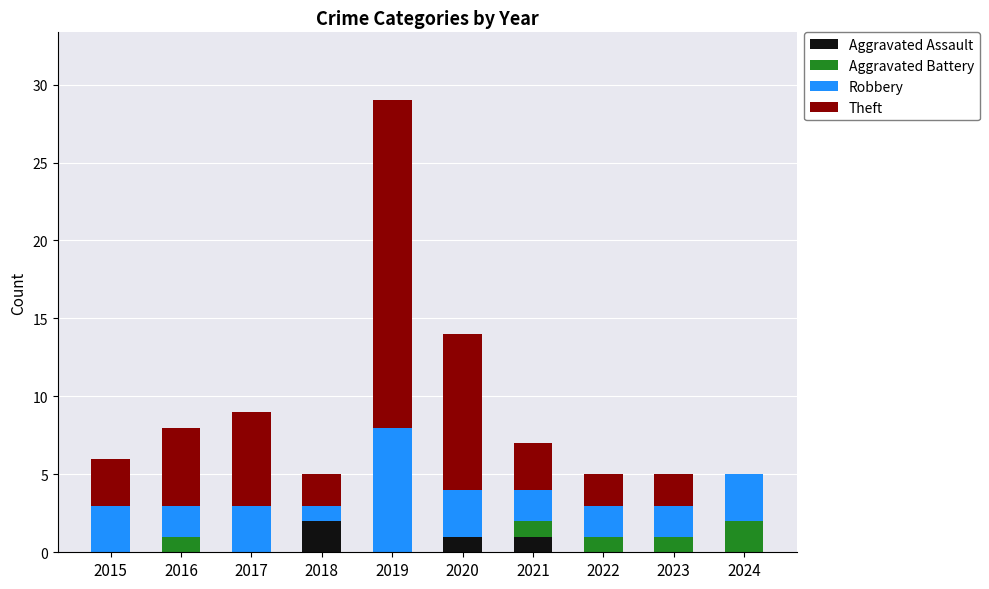

How many data points does each series have?

10